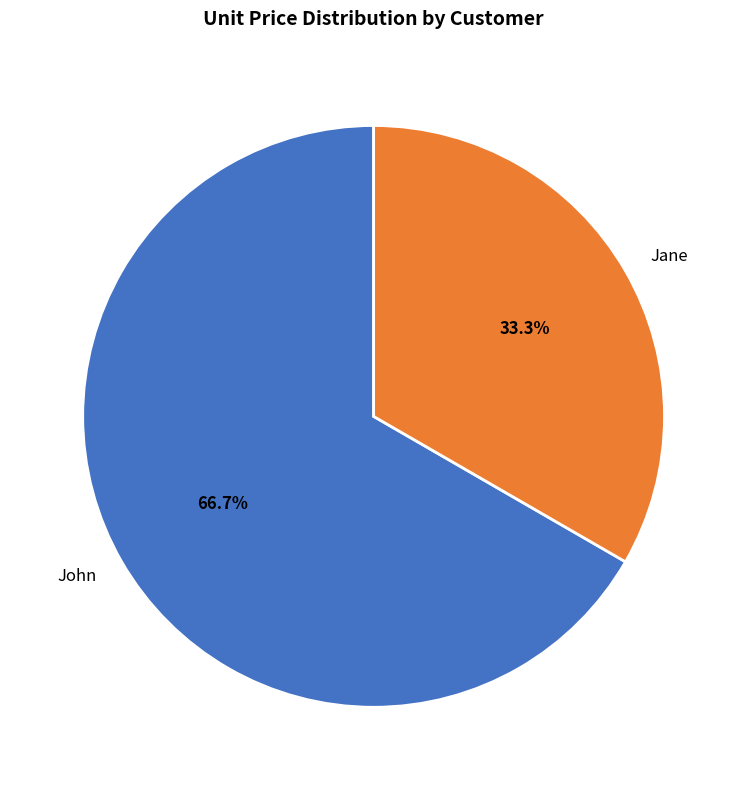

Is there any slice that represents more than half of the pie?

Yes